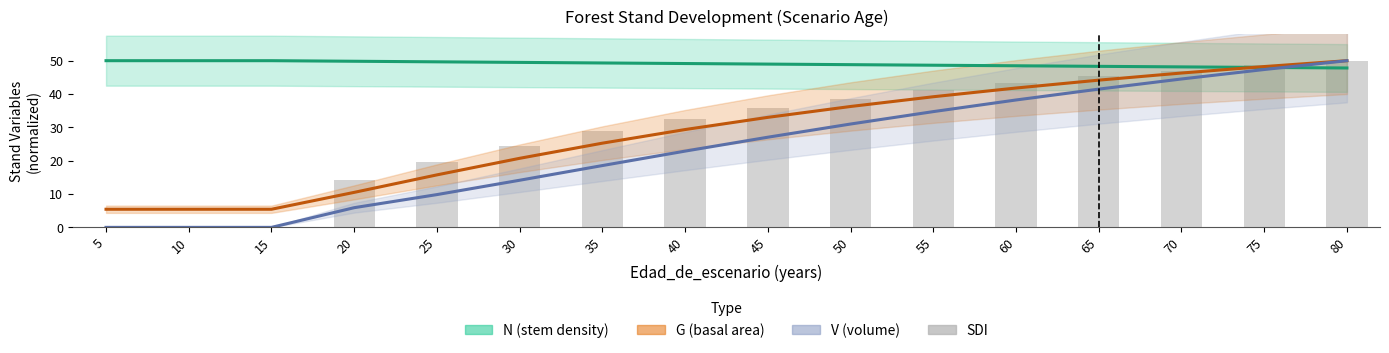

What is the difference between the maximum and minimum values in the SDI series?

50.0